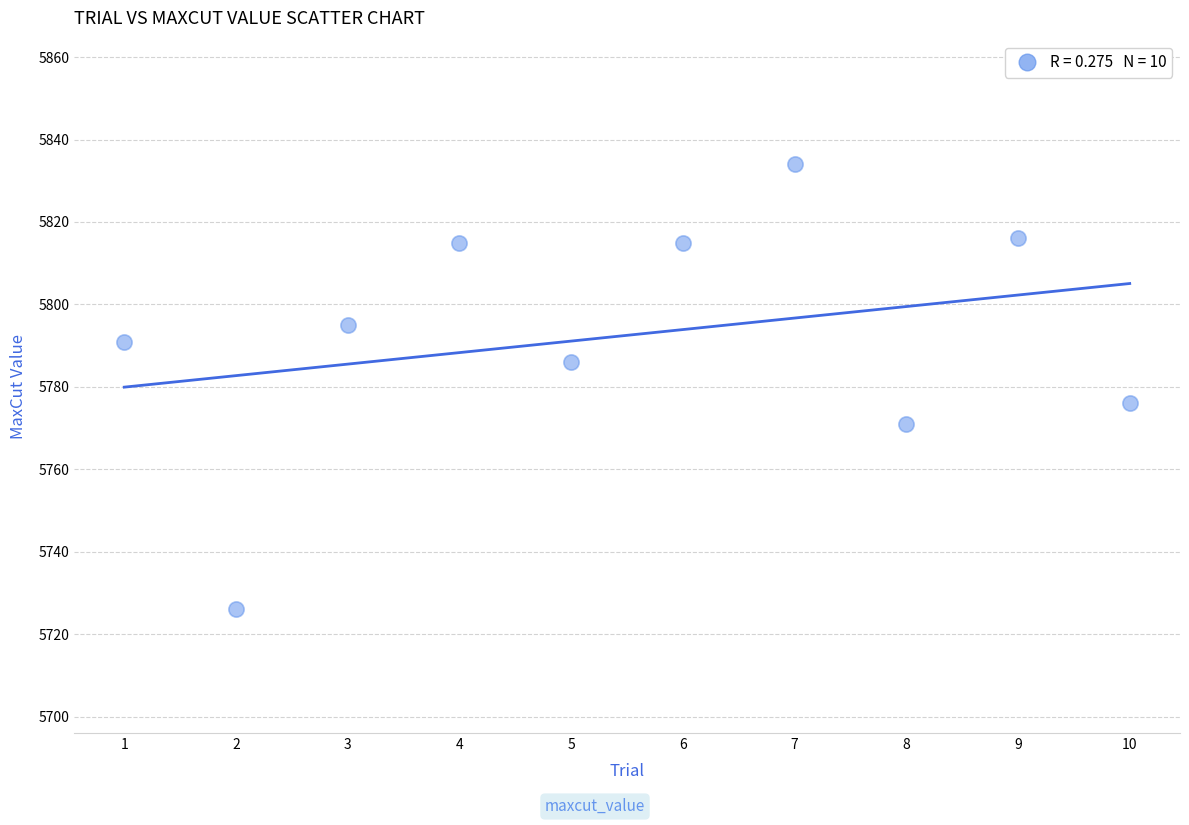

What Y value in the scatter plot is closest to 5780?

5776